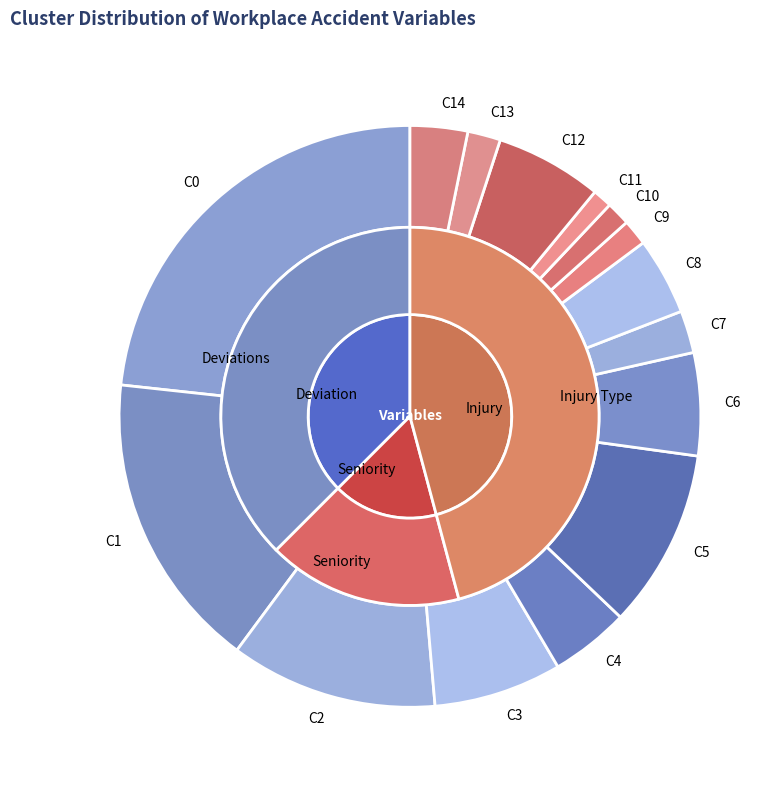

To the nearest percent, what portion does 13 represent?

2%